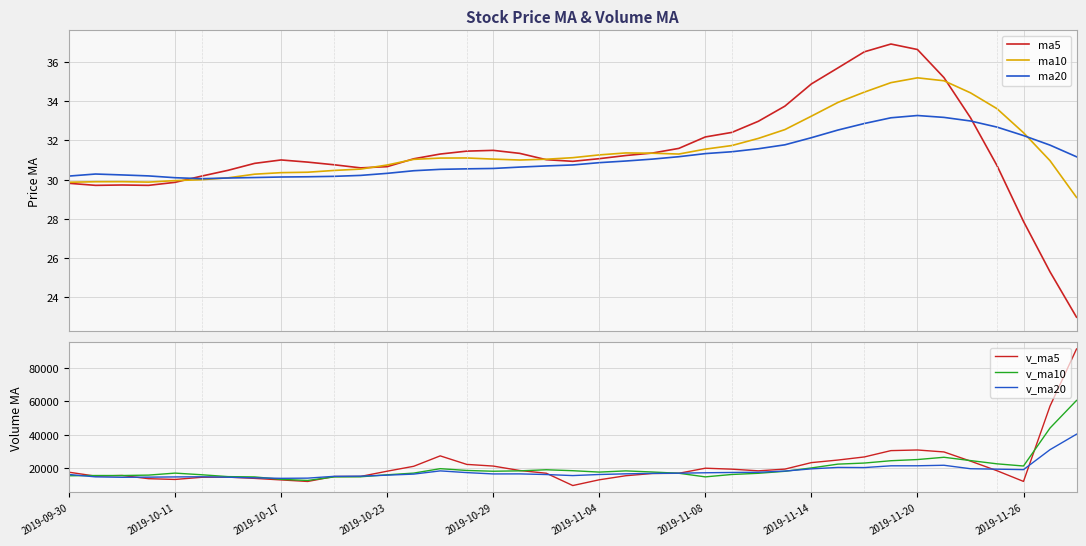

Between 26 and 37, which series saw the biggest shift?

v_ma5